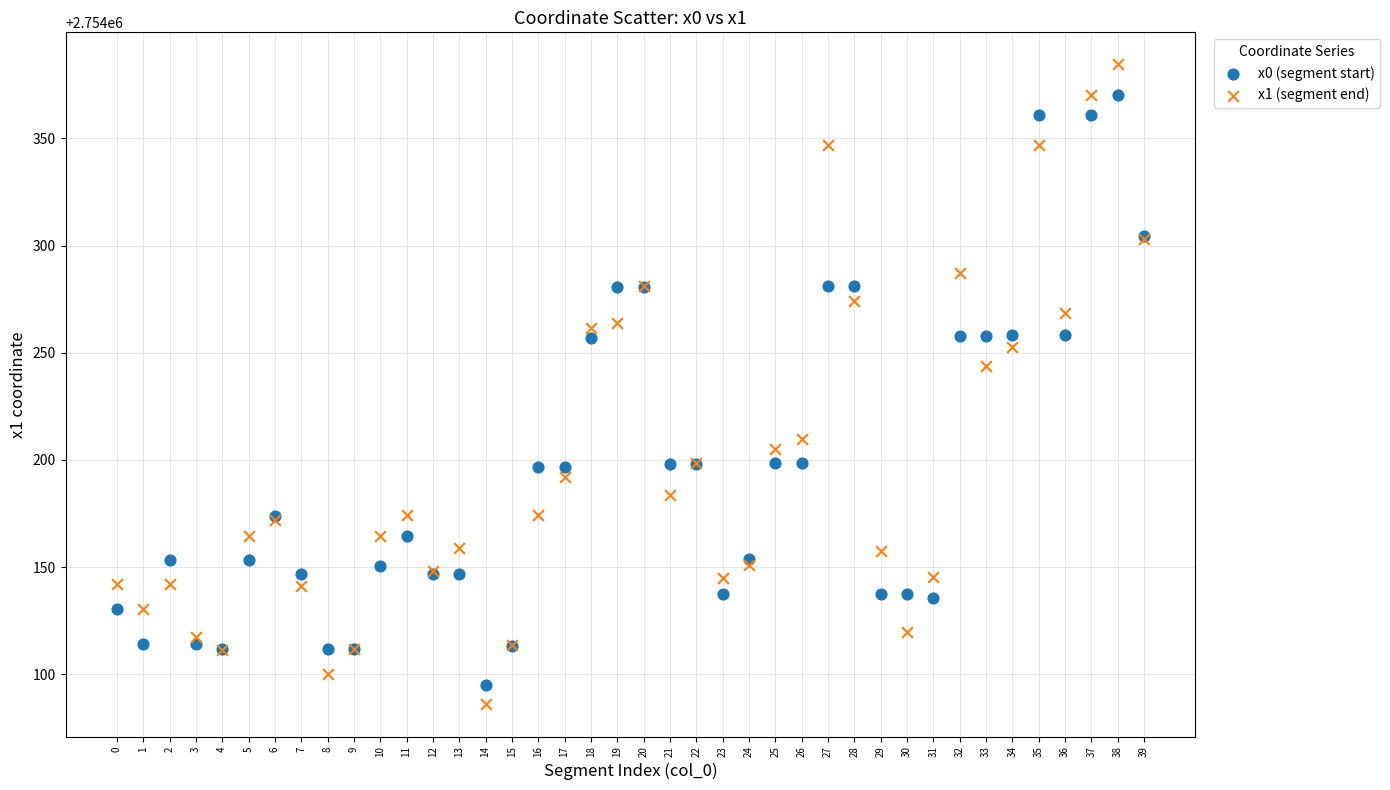

Which series reaches the maximum Y coordinate?

x1 (segment end)